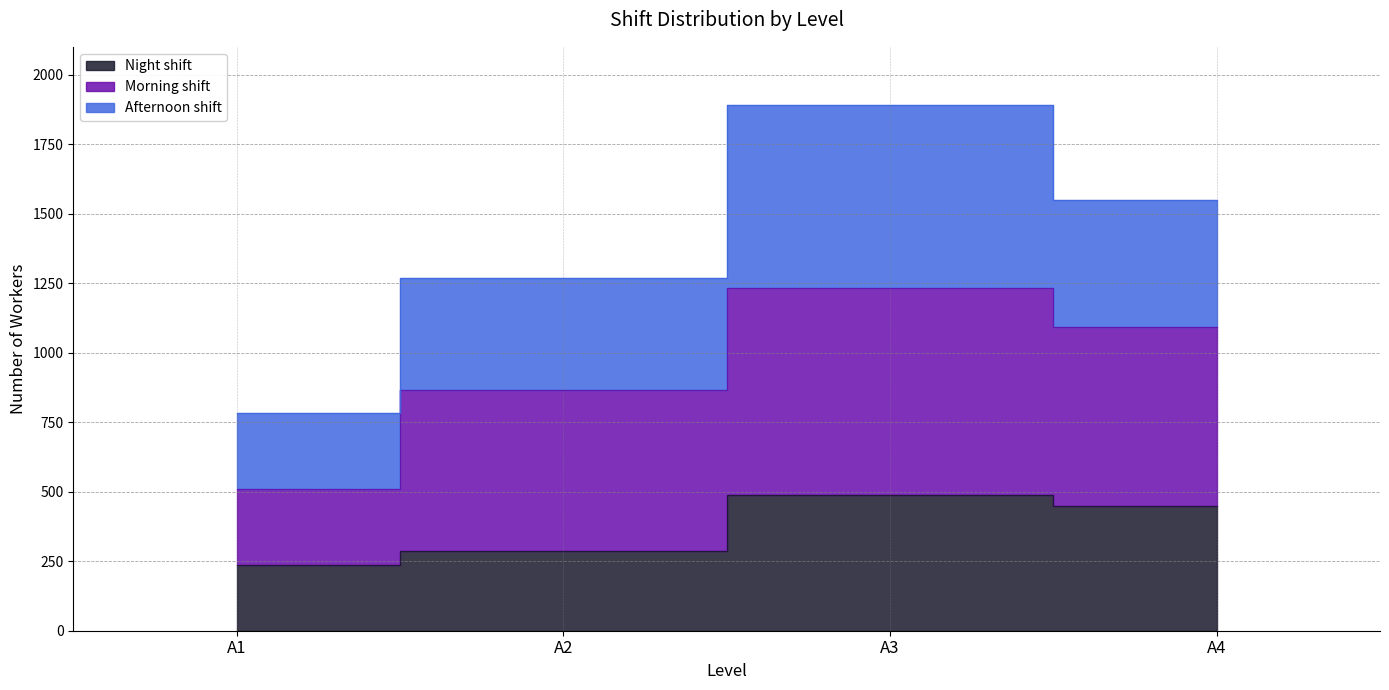

What is the difference between the second highest and minimum values in the Night shift series?

213